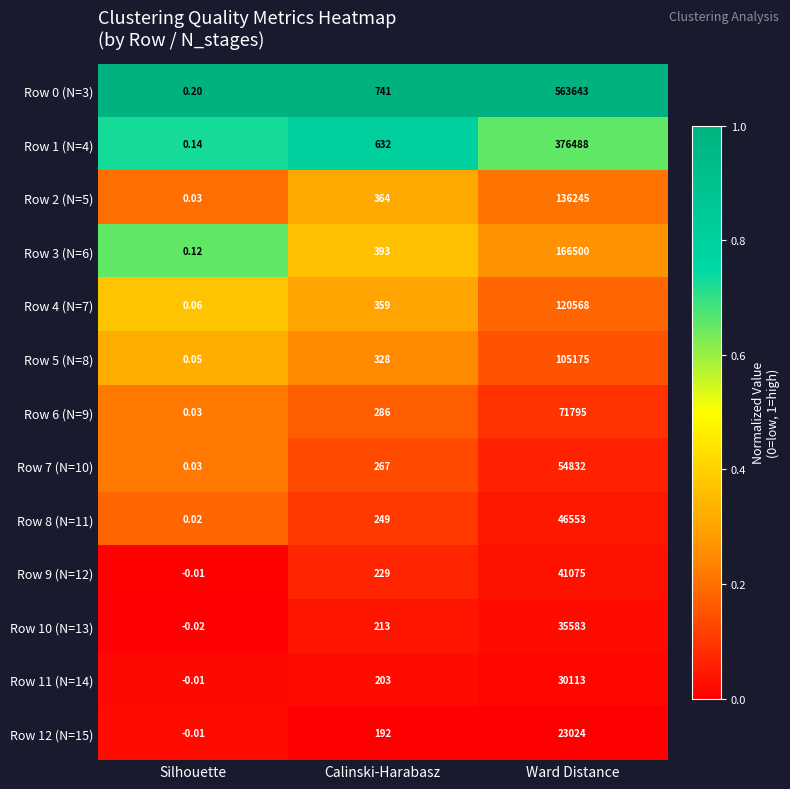

List the labels in order of Row 8 (N=11) value, smallest first.

Silhouette, Calinski-Harabasz, Ward Distance